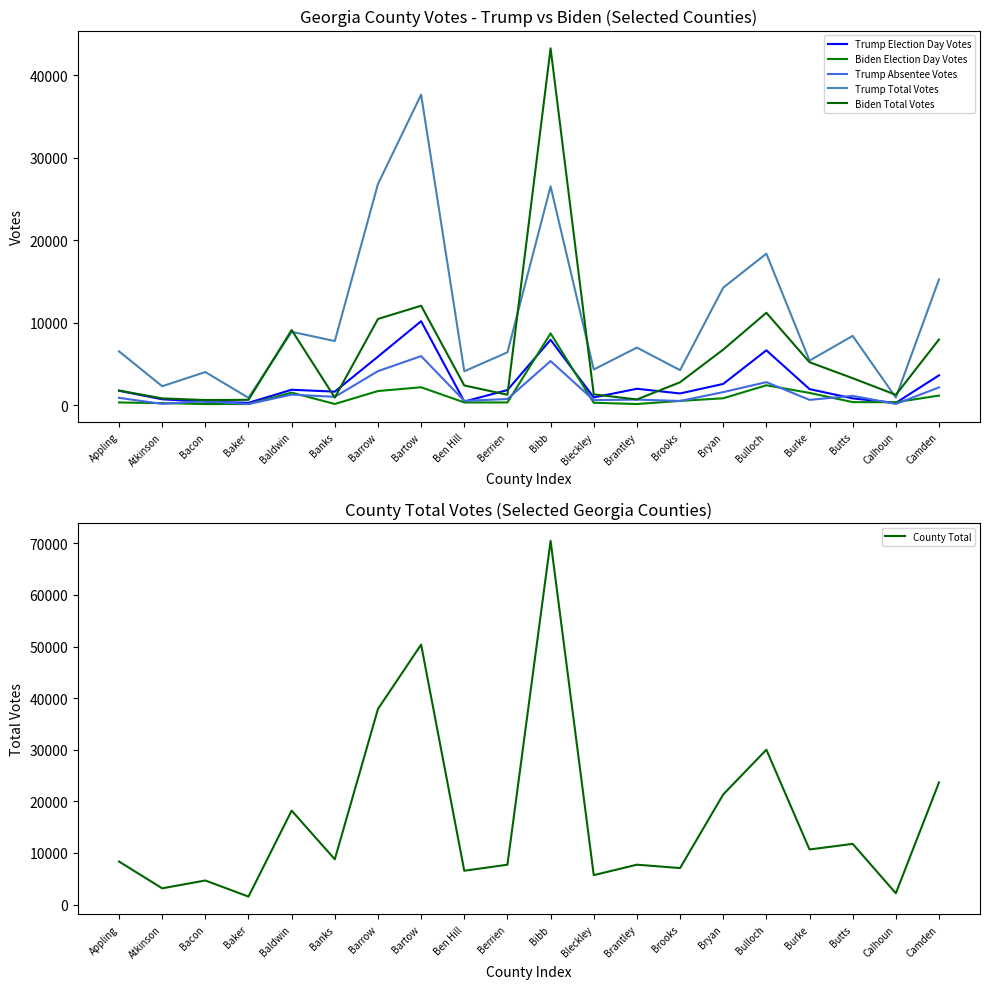

True or false: Trump Total Votes has more than 2 points higher than both neighbors.

True